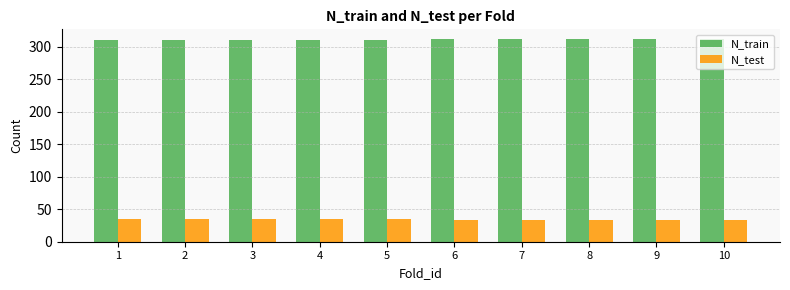

Is it true that N_train equals 480 at 1?

False